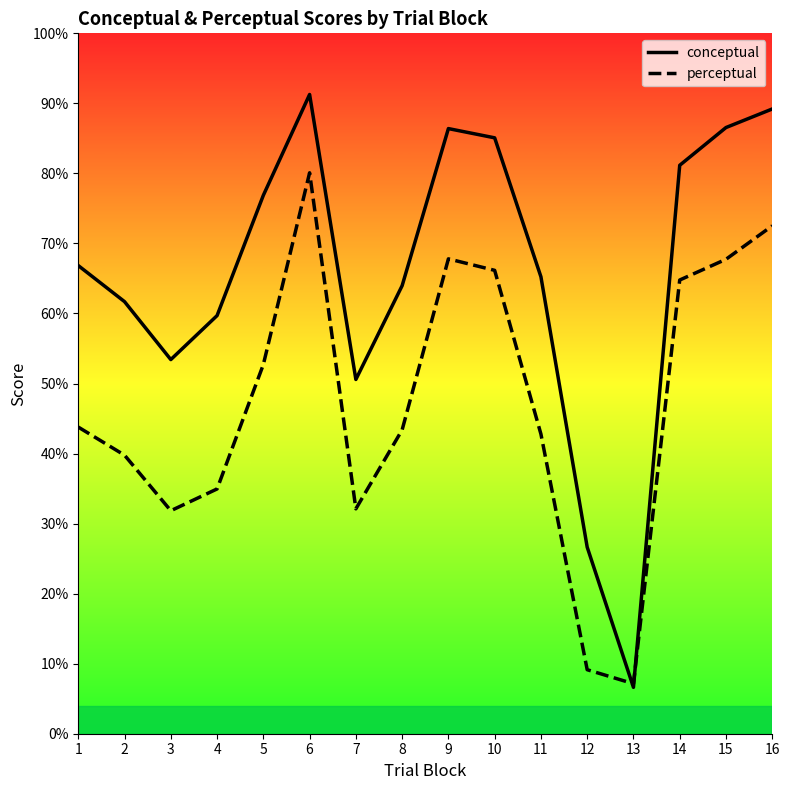

Which category has the lowest value in the perceptual series?

13